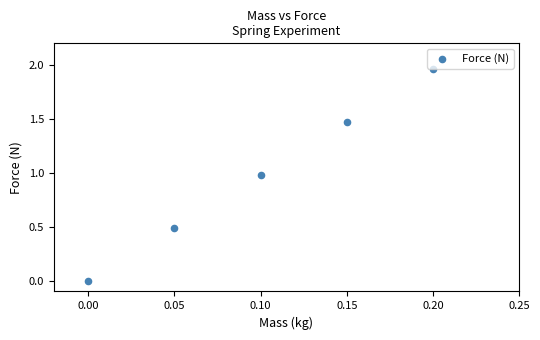

What is the average Y value?

1.0